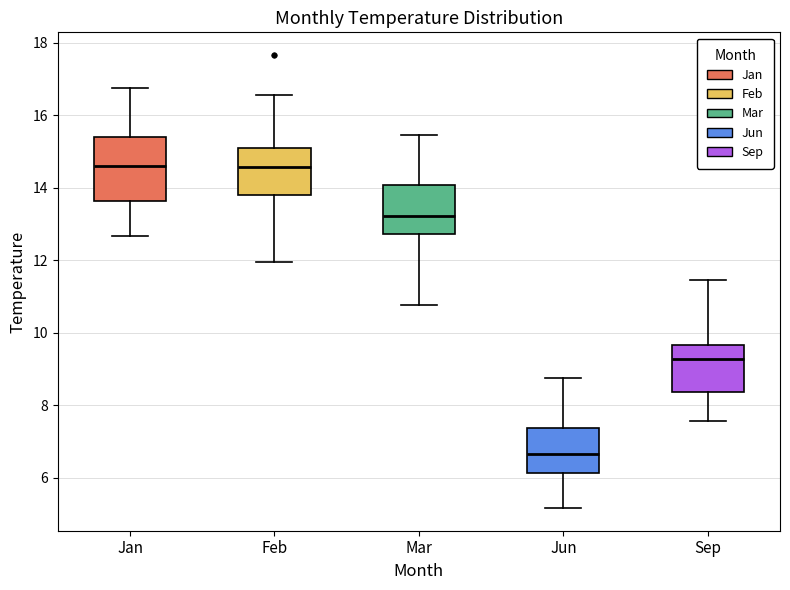

Reading left to right, read every box against the y-axis: the position of its median line, the range the box covers, and the ends of its whiskers. The values are not printed on the chart, so give them approximately, as read against the axis.

Jan: median 14.6, box 13.6 to 15.4, whiskers 12.6 to 16.8
Feb: median 14.6, box 13.8 to 15.2, whiskers 12.0 to 16.6
Mar: median 13.2, box 12.8 to 14.0, whiskers 10.8 to 15.4
Jun: median 6.6, box 6.2 to 7.4, whiskers 5.2 to 8.8
Sep: median 9.2, box 8.4 to 9.6, whiskers 7.6 to 11.4